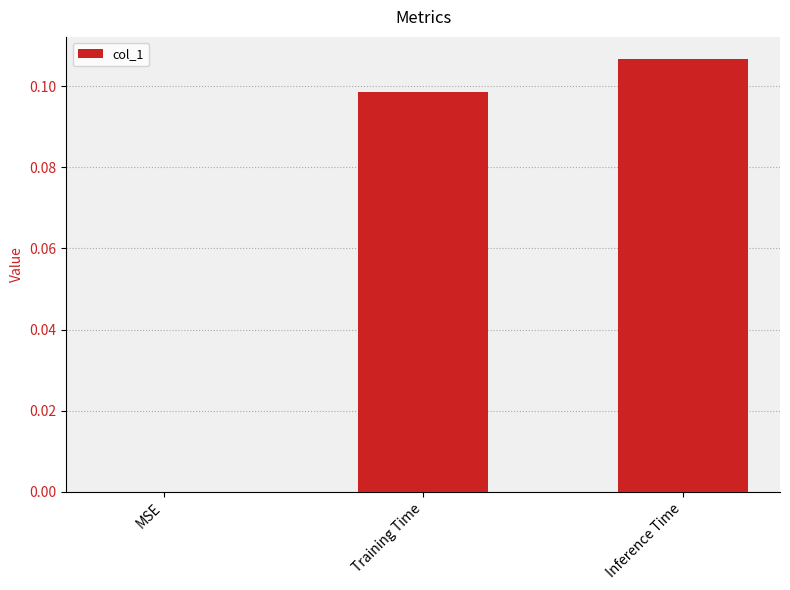

Count the number of values greater than 0.

2